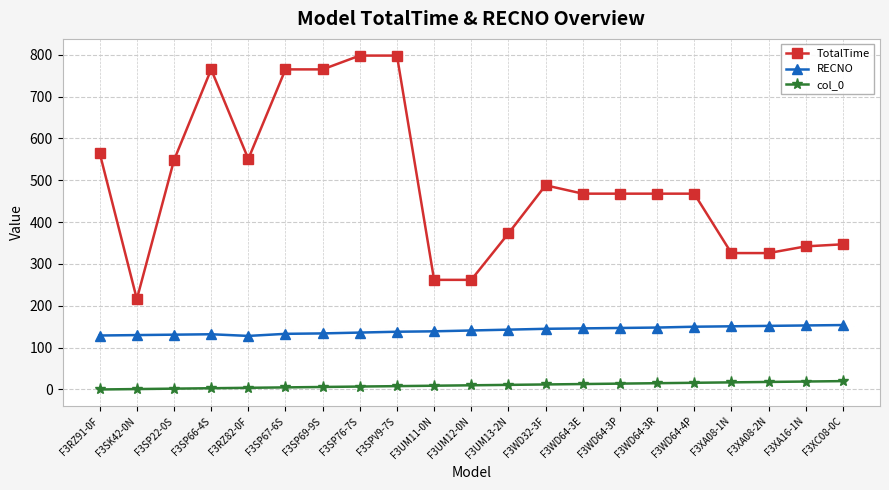

What is the highest value of the RECNO series?

154